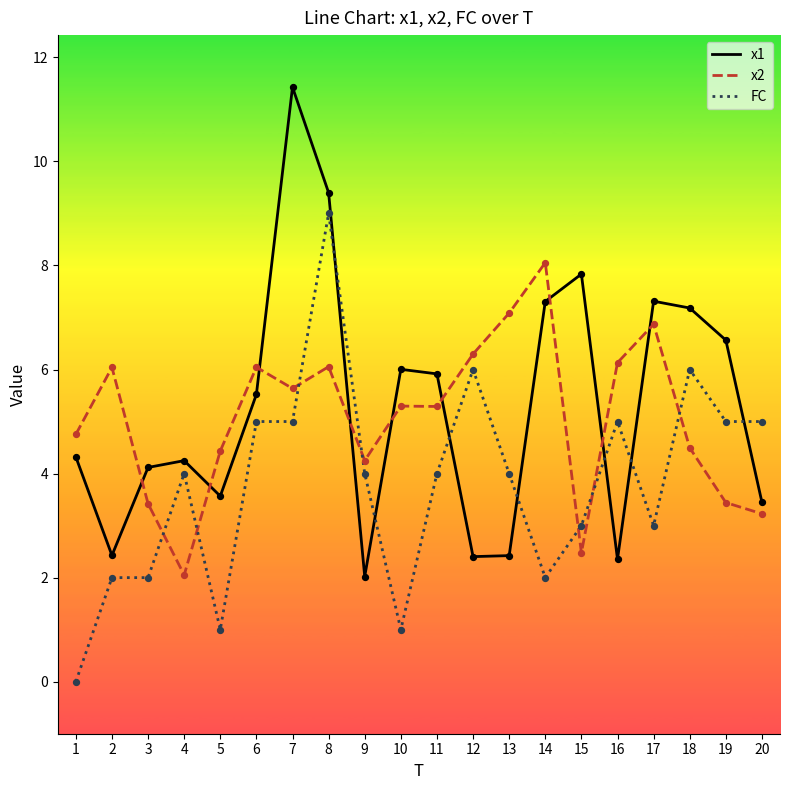

What are all the series names shown in the legend?

x1, x2, FC